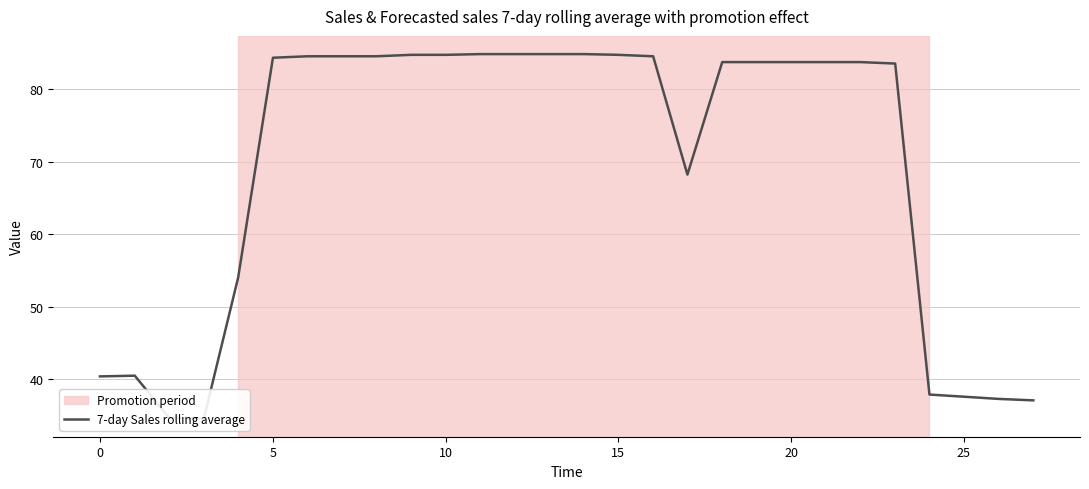

Is it true that the value at 20 is 141.7?

False